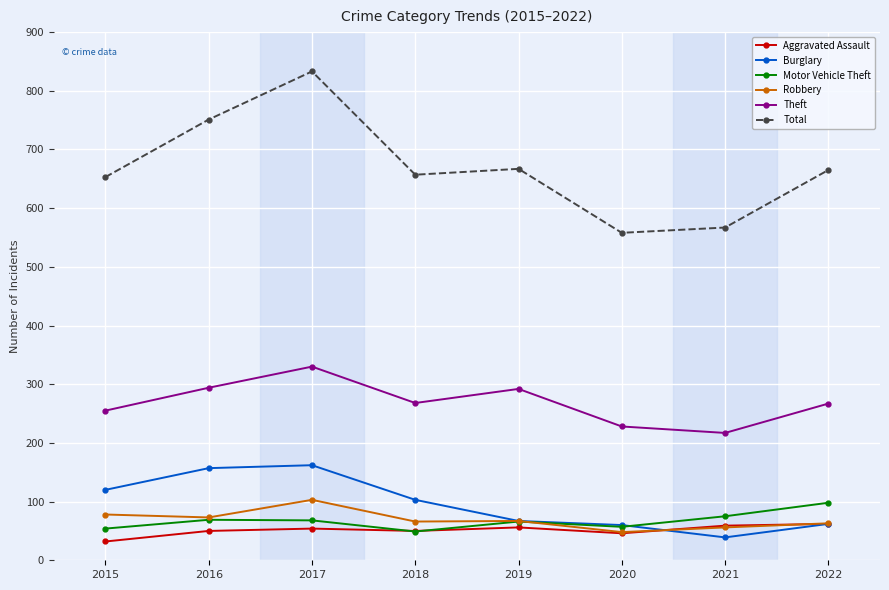

What is the difference between the highest and lowest values at 2020?

512